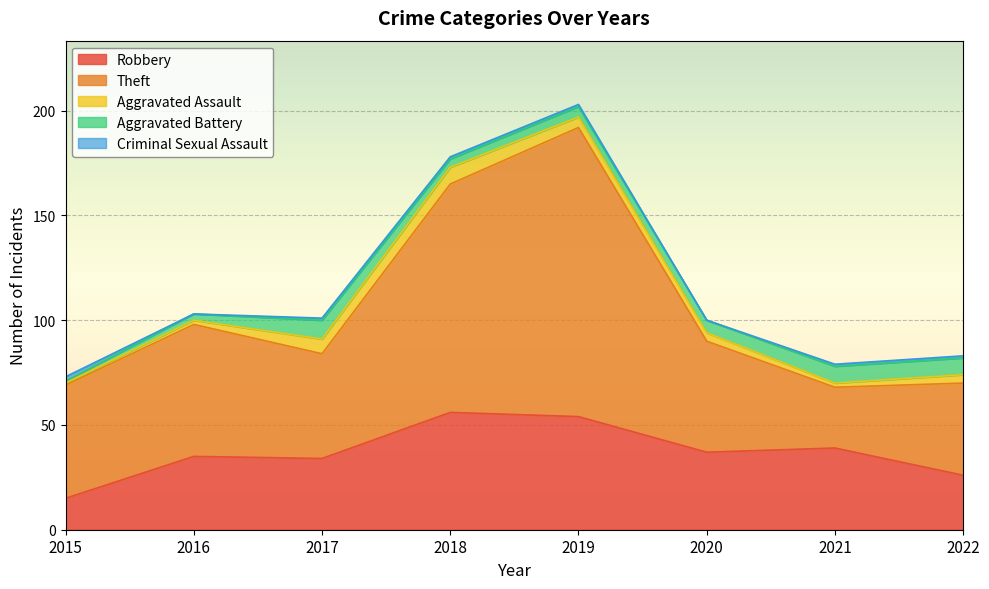

The value of Theft at 2021 is 51. True or false?

False